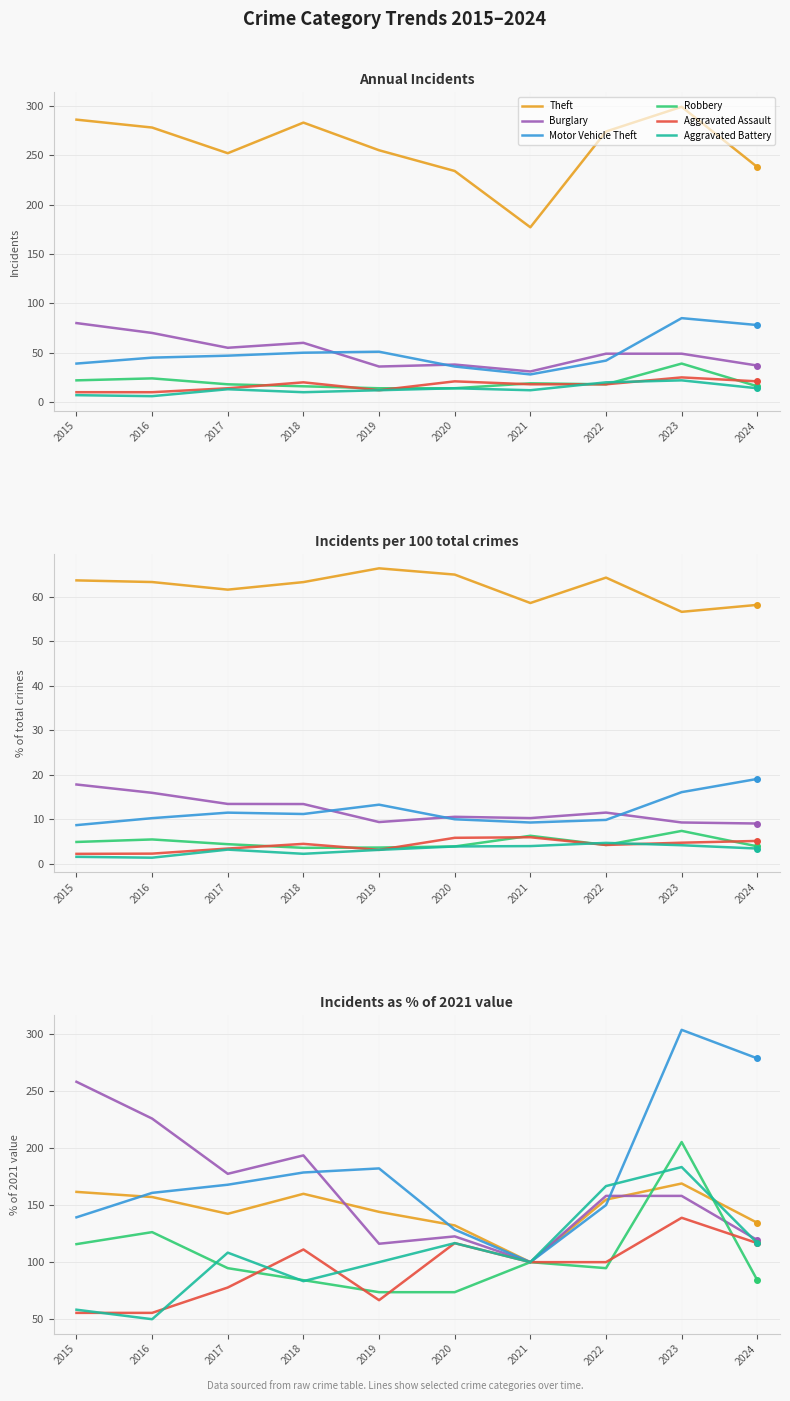

Which series ends up on top after the final intersection of Motor Vehicle Theft and Burglary?

Motor Vehicle Theft